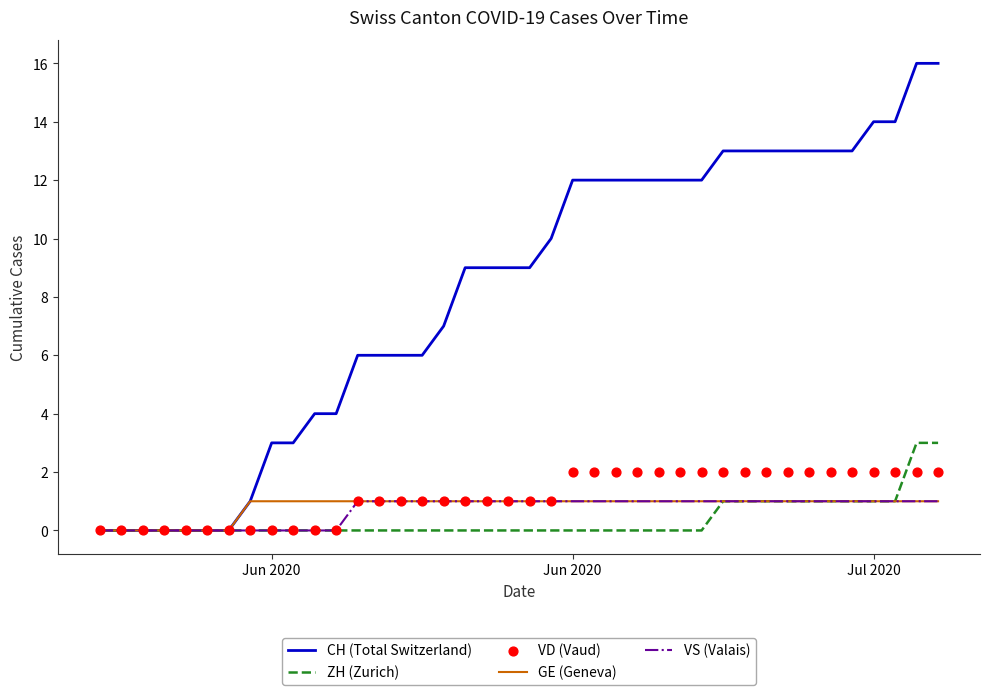

Which series contains the lowest Y value?

CH (Total Switzerland)